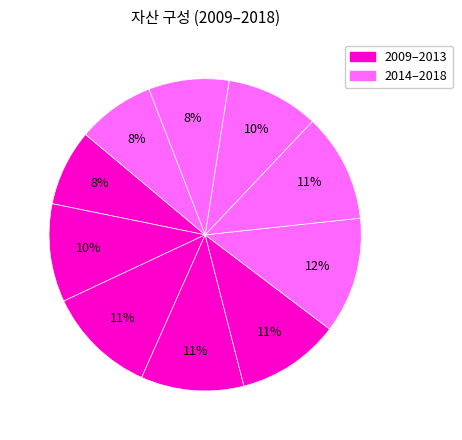

Rank the categories by value from highest to lowest.

2014, 2011, 2015, 2013, 2012, 2010, 2016, 2017, 2018, 2009